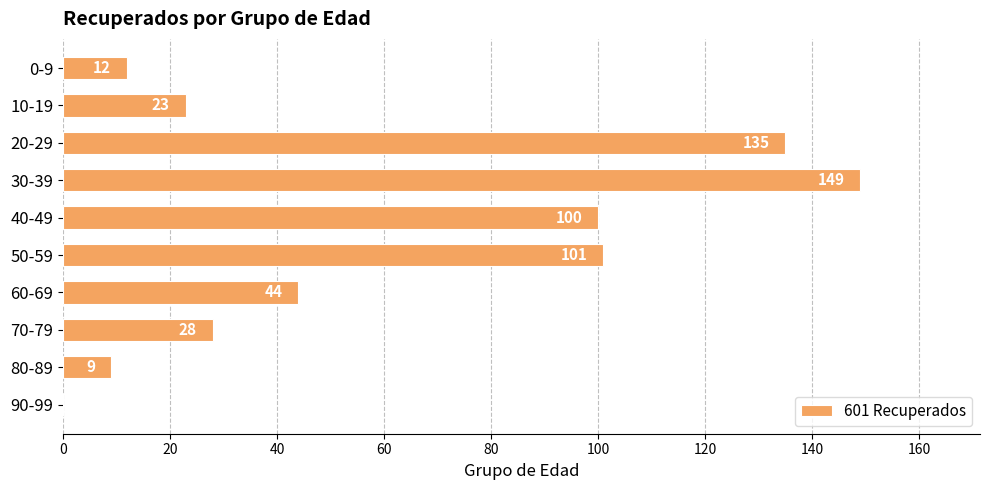

Reading bottom to top, what are all the values shown in this chart?

90-99=0	80-89=9	70-79=28	60-69=44	50-59=101	40-49=100	30-39=149	20-29=135	10-19=23	0-9=12